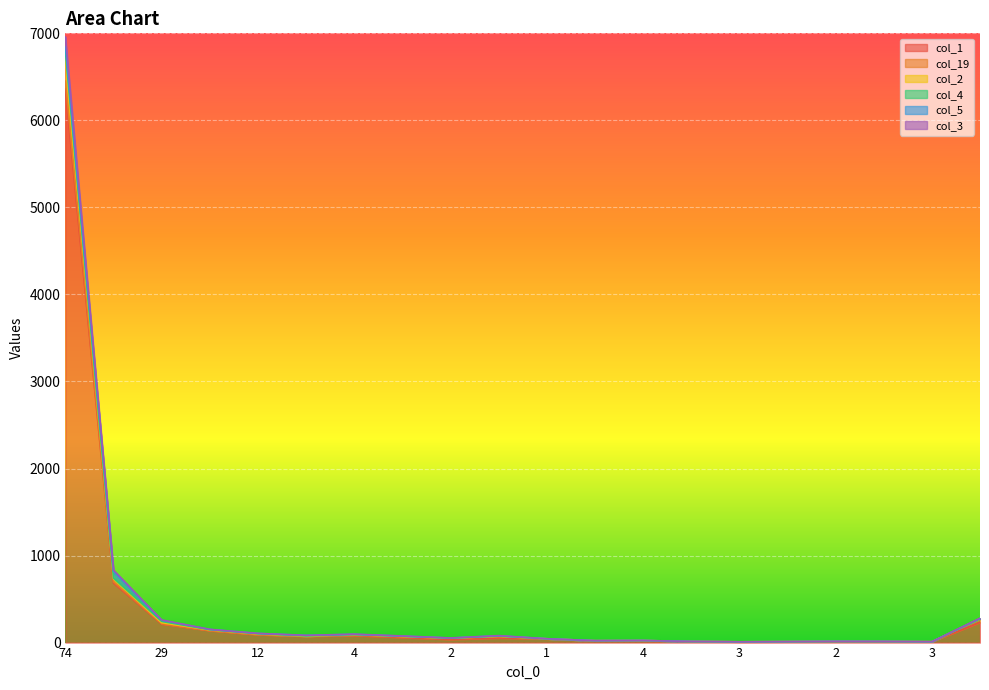

What is the value of the col_1 point at the 3rd from the left?

214